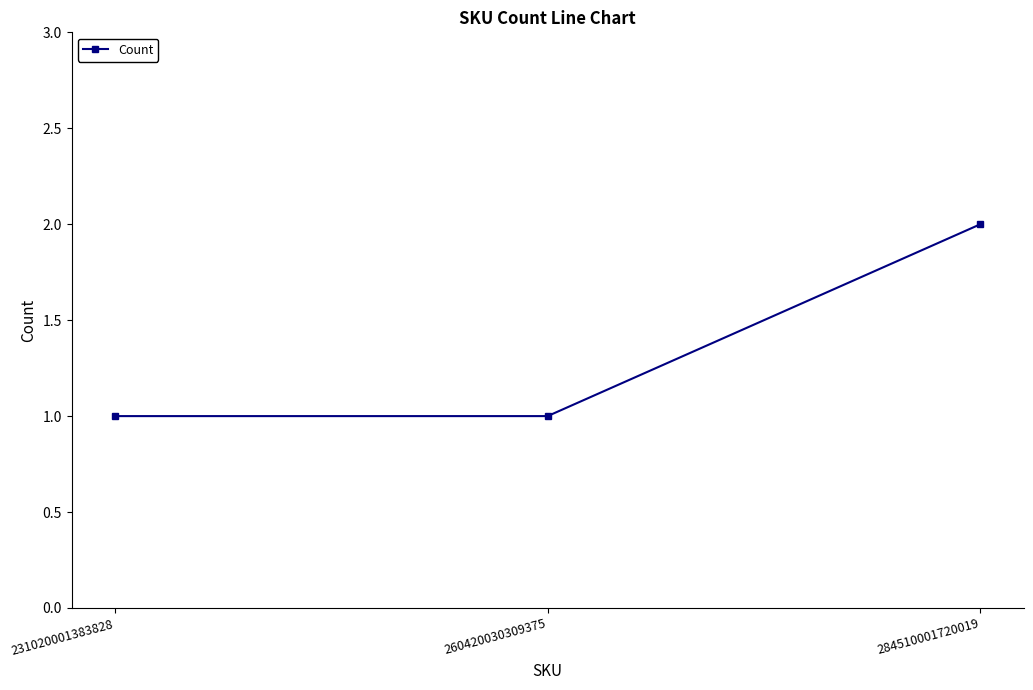

Reading right to left, list all the values displayed in this chart.

284510001720019=2	260420030309375=1	231020001383828=1